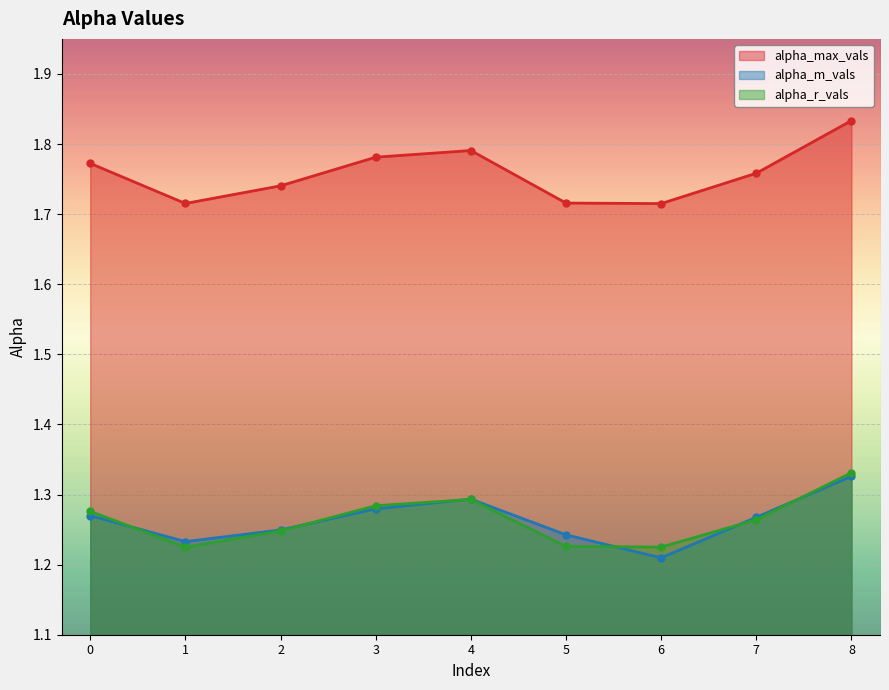

How many lines are shown in the chart?

3